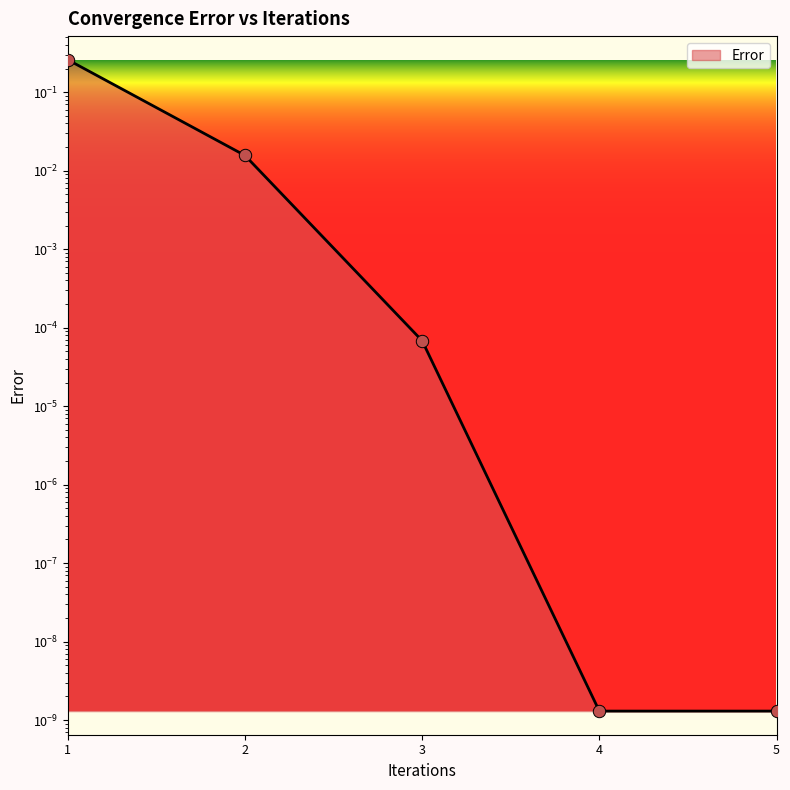

Between 1 and 2, which is larger?

1